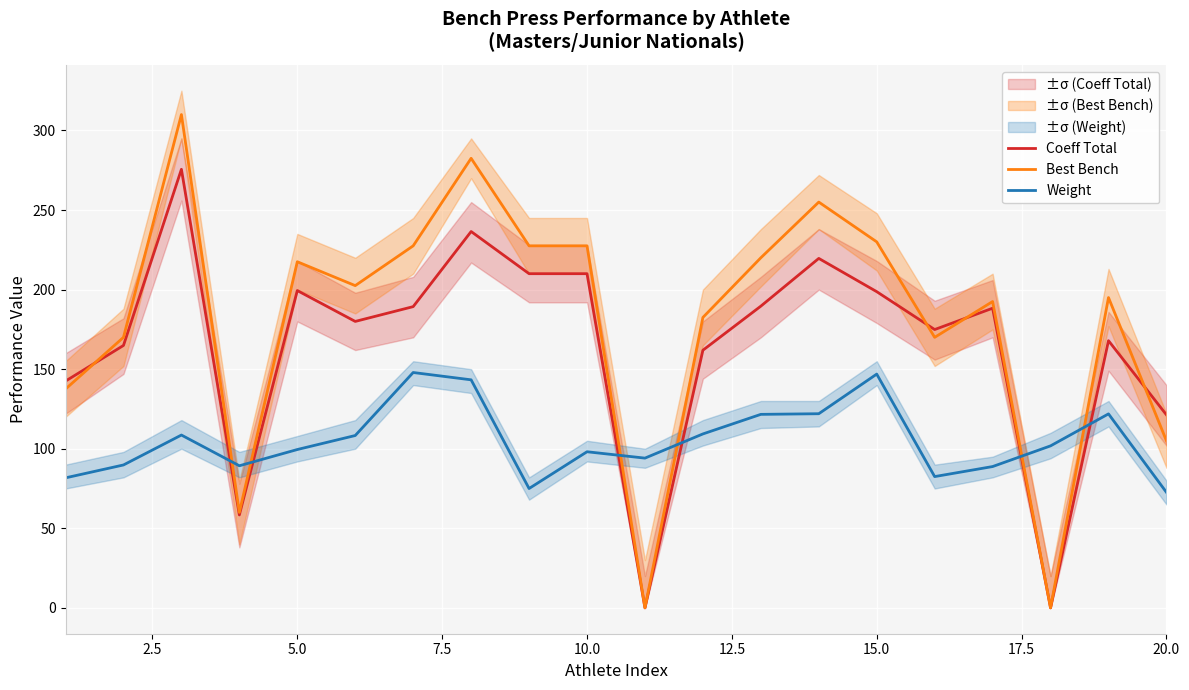

True or false: Coeff Total and Weight cross at least once.

True